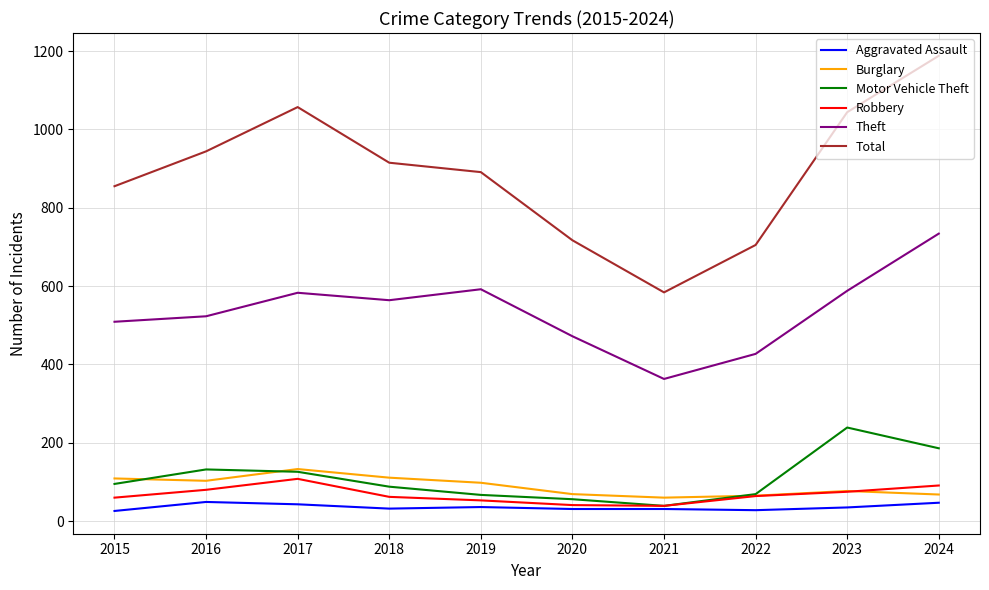

What is the lowest value of the Robbery series?

39